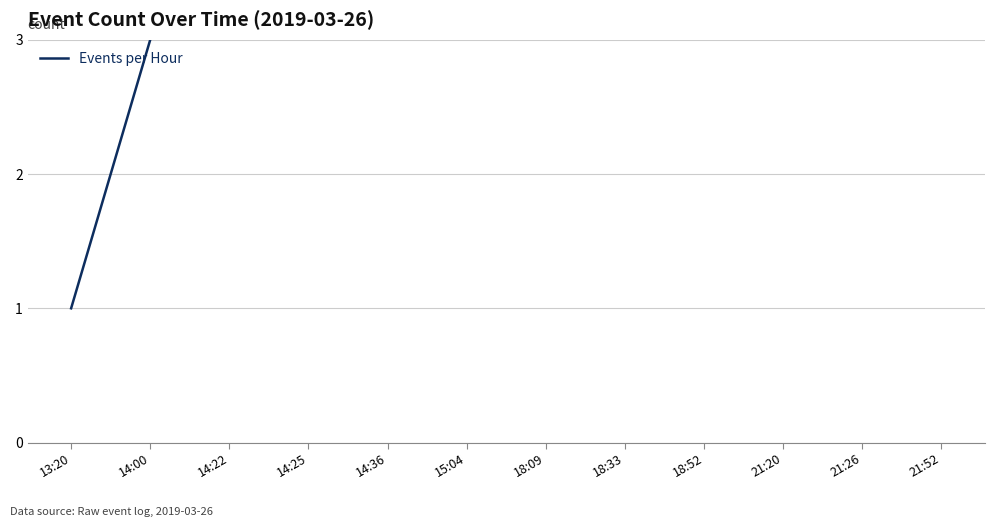

What is the sum of all values?

276